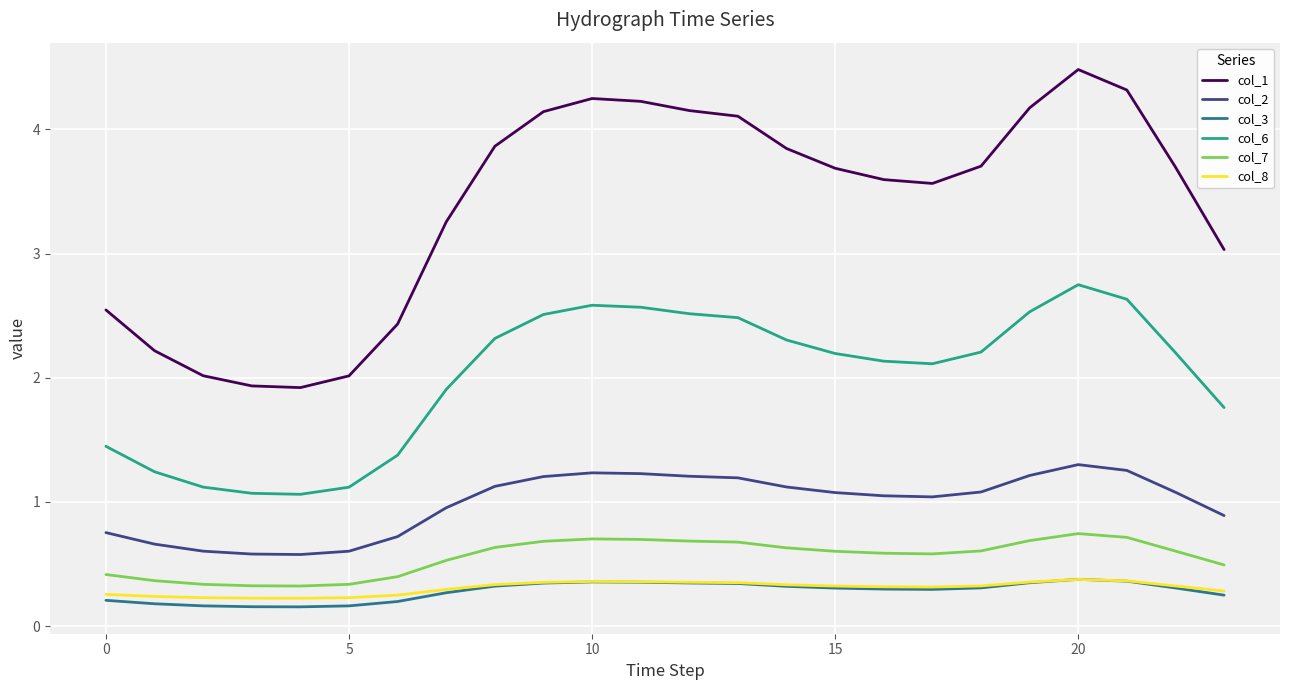

What is the highest value of the col_7 series?

0.7